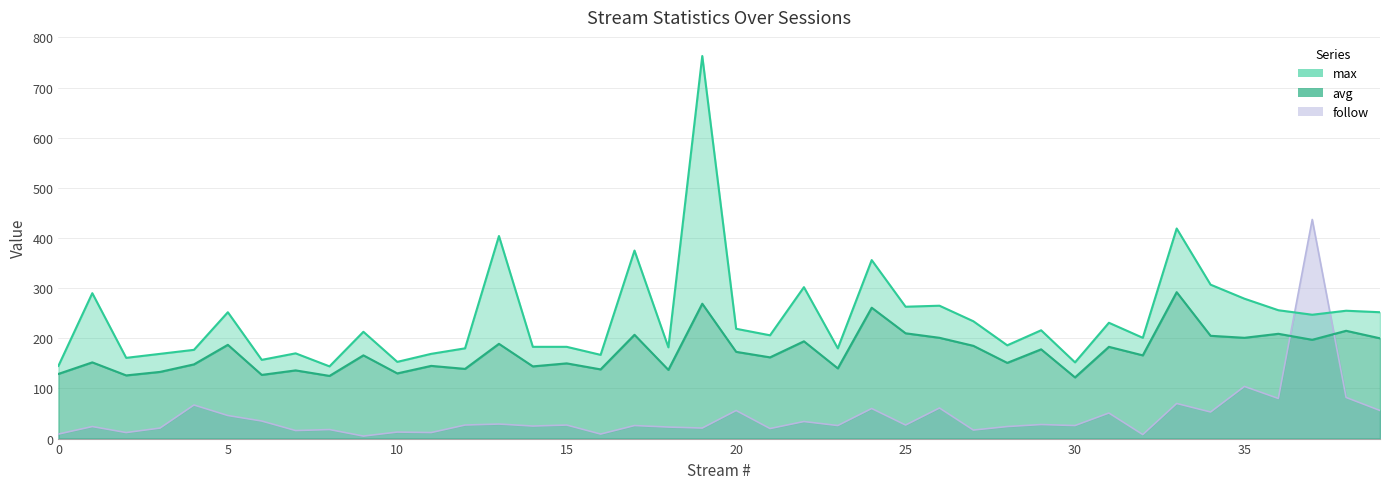

How many interior local valleys does the avg series have?

15